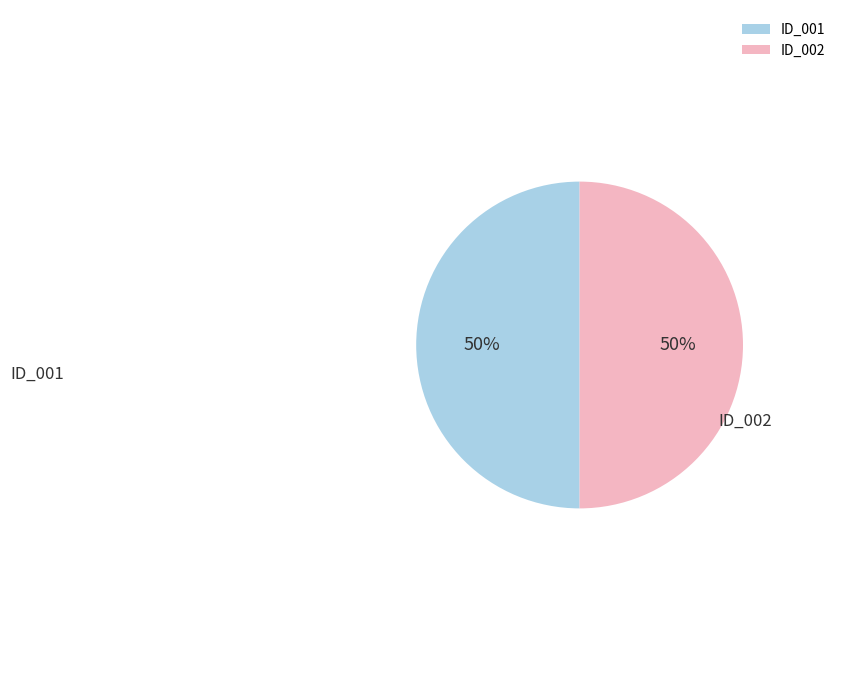

The ID_002 slice represents 50% of the pie. True or false?

True